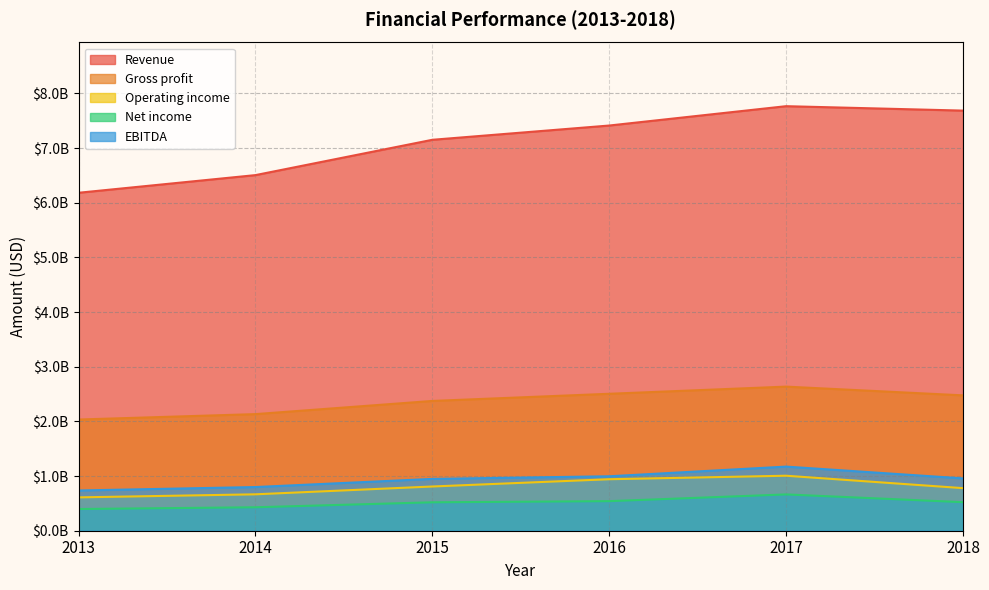

True or false: Gross profit has a value of 2374000000 at 2015.

True